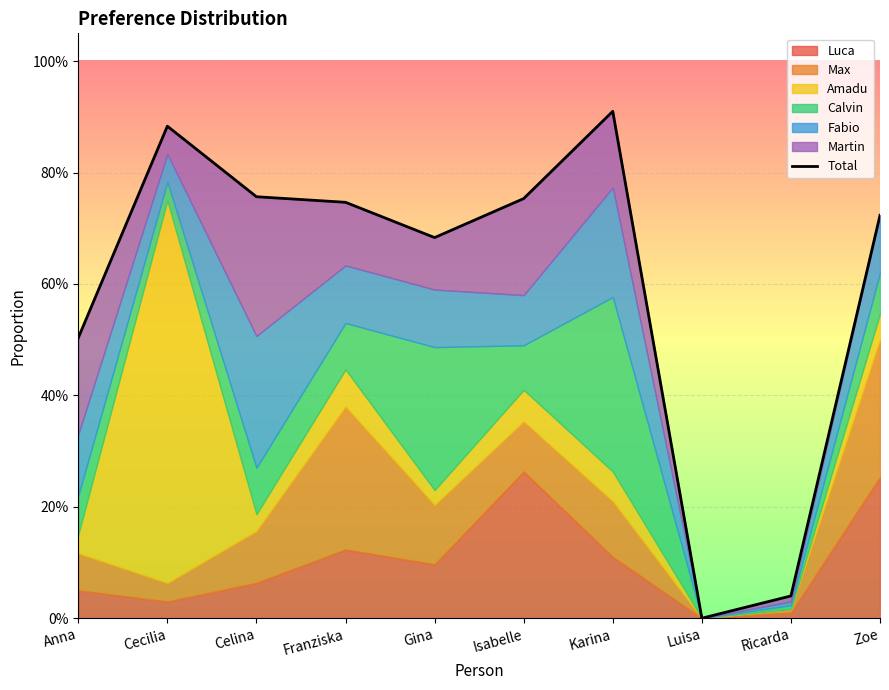

List the labels in order of value, largest first.

Karina, Cecilia, Celina, Isabelle, Franziska, Zoe, Gina, Anna, Ricarda, Luisa